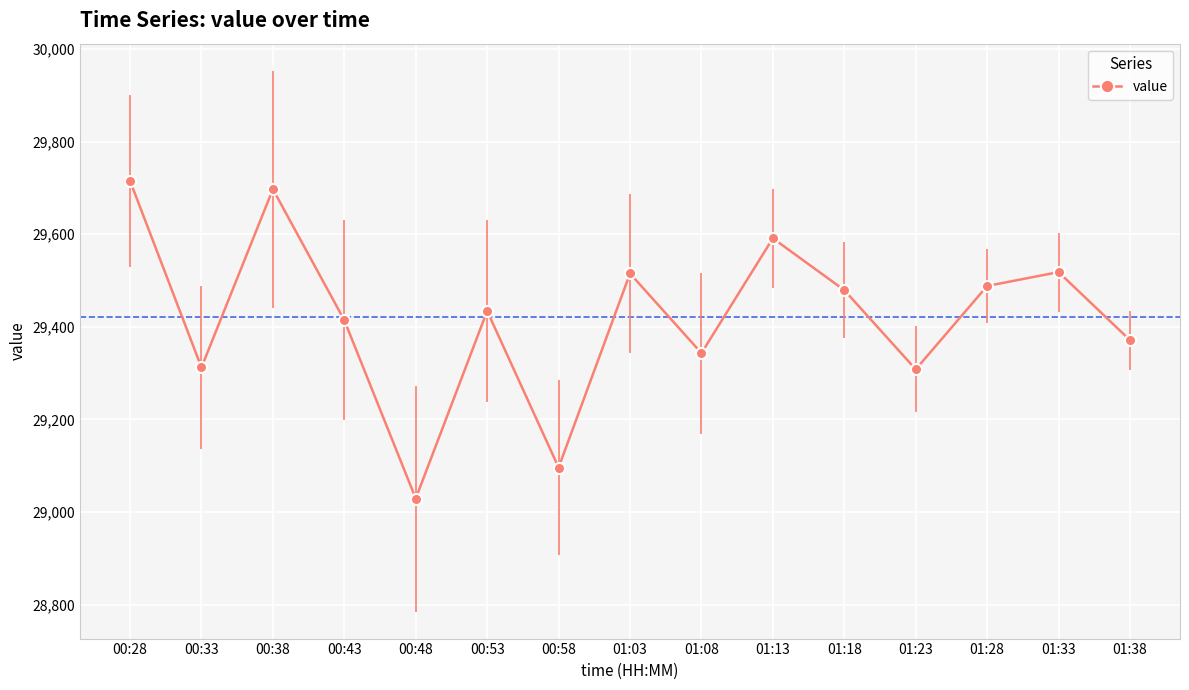

Read the value at 00:28.

29715